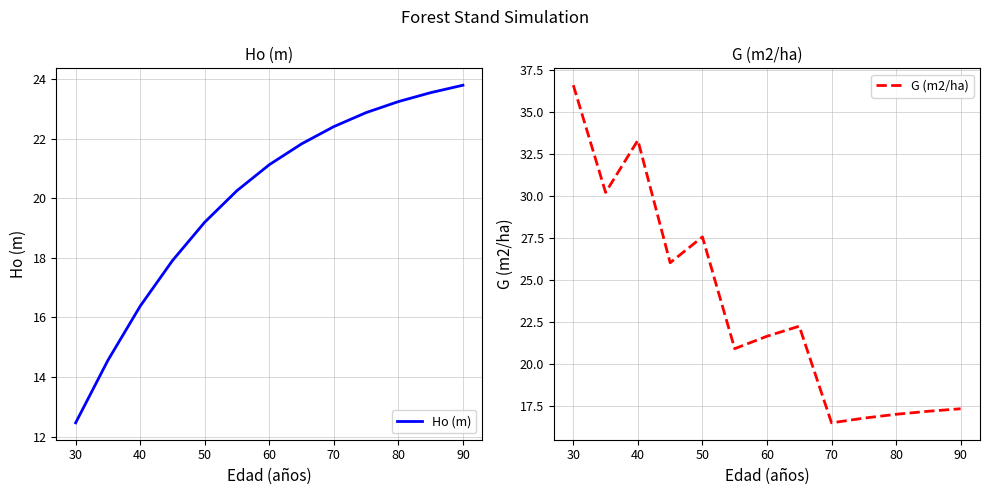

Is it true that Ho (m) equals 4.5 at 60?

False